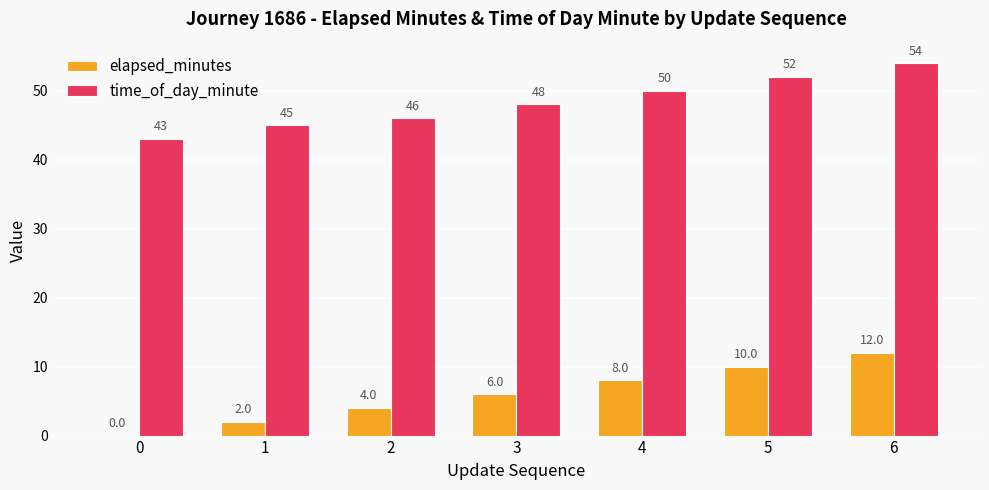

Which series changed the most between 0 and 3?

elapsed_minutes